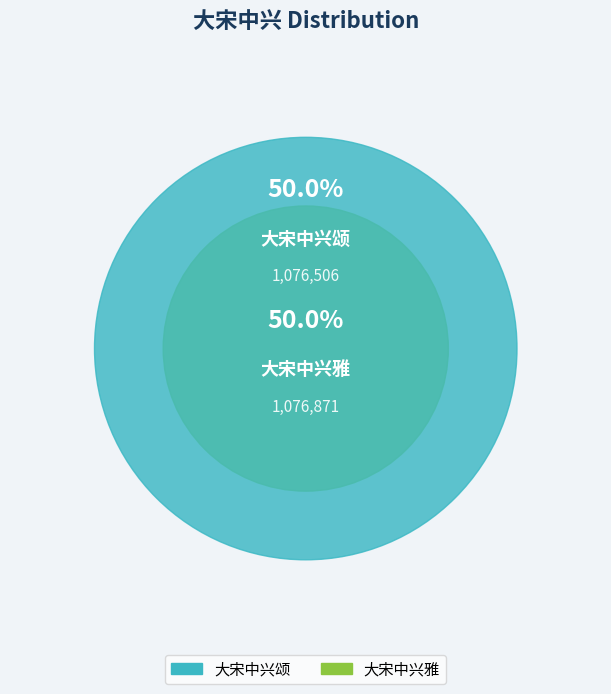

What percentage do 大宋中兴雅 and 大宋中兴颂 together represent?

100.0%